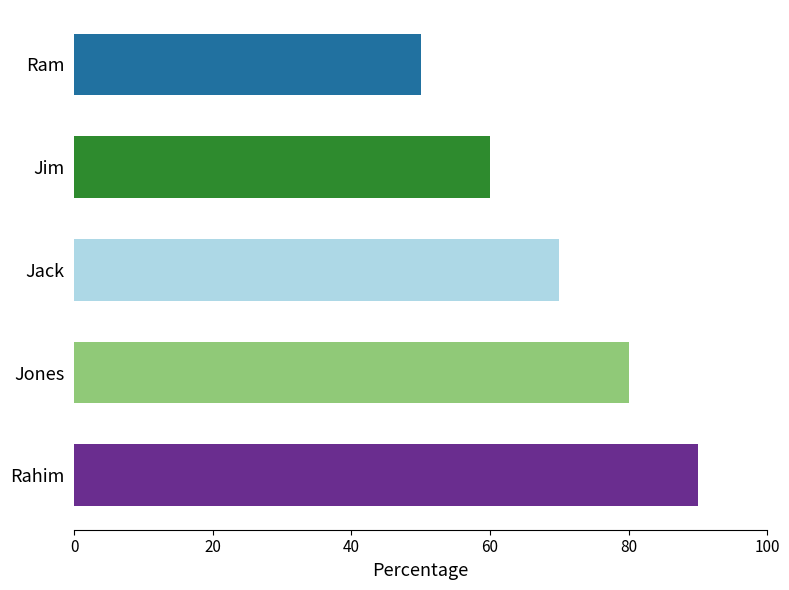

Does the chart contain stacked bars?

No